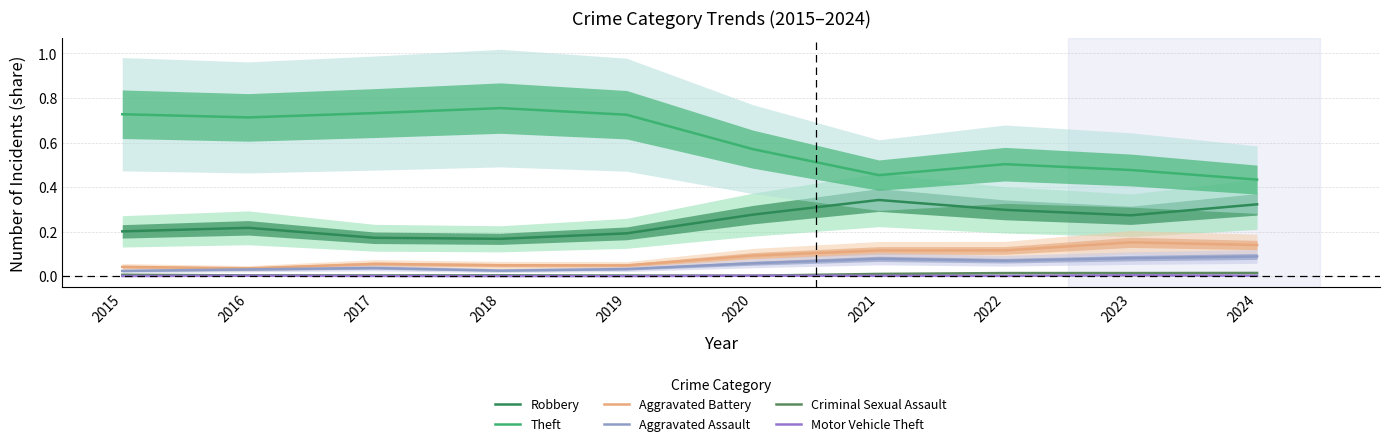

At which label is Robbery closest to 0?

2018